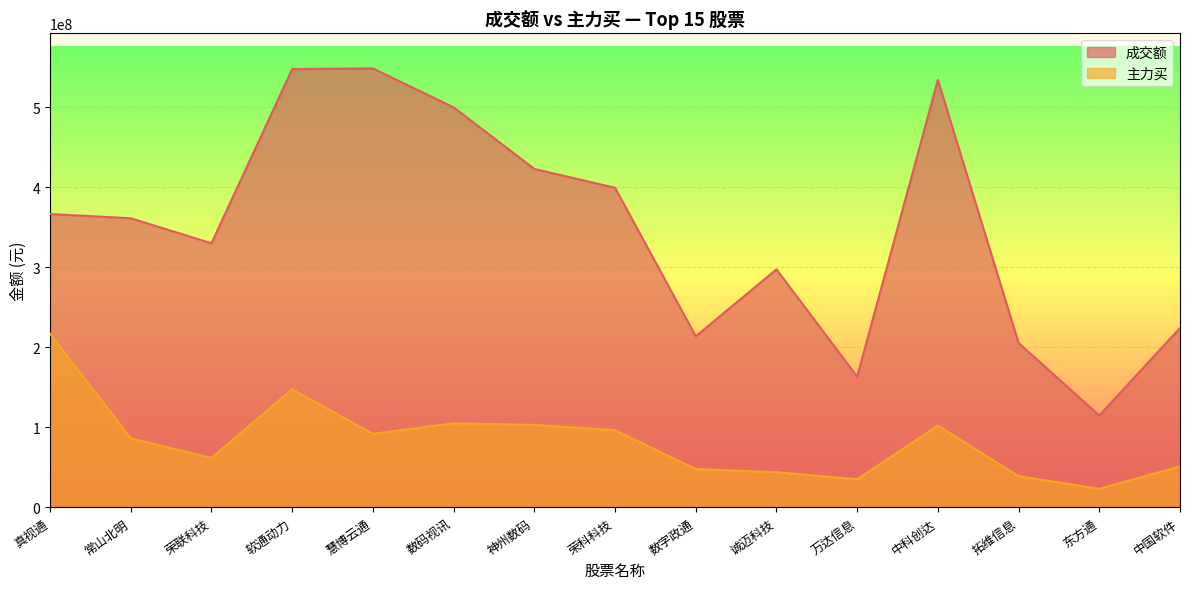

What is the label of the 2nd point from the left?

常山北明